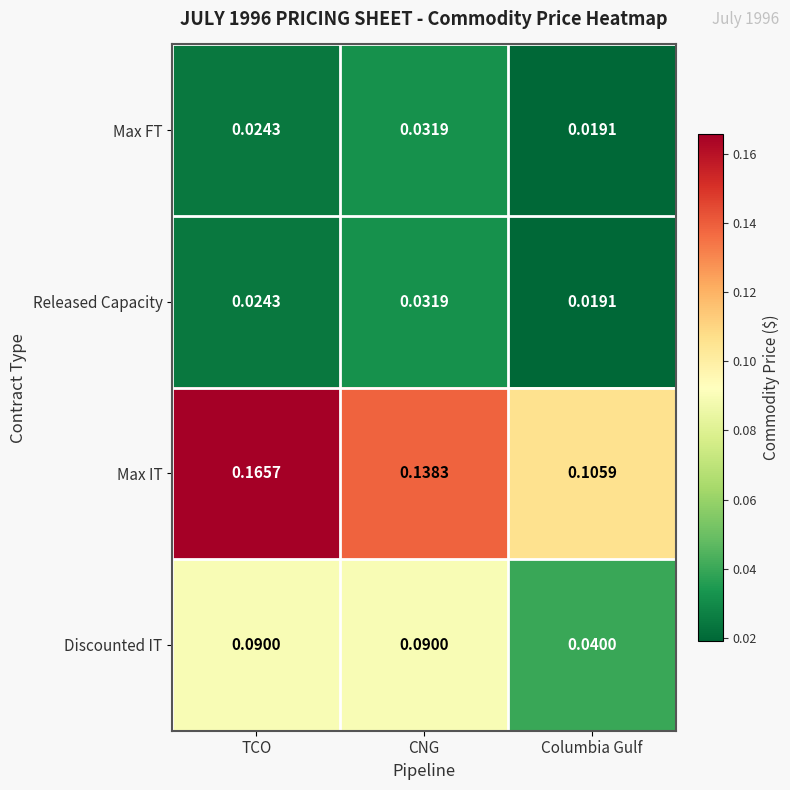

Which series changed the most between TCO and Columbia Gulf?

Max IT